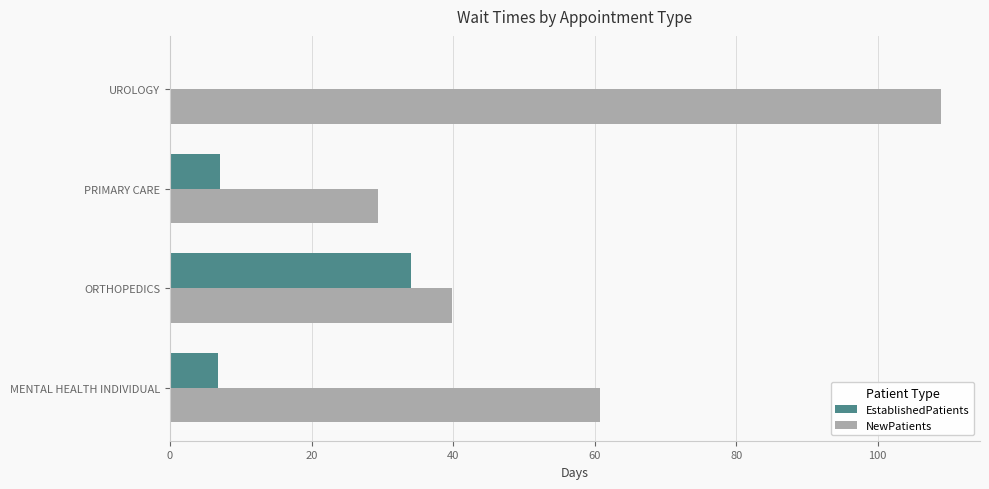

At which label does NewPatients reach its peak?

UROLOGY